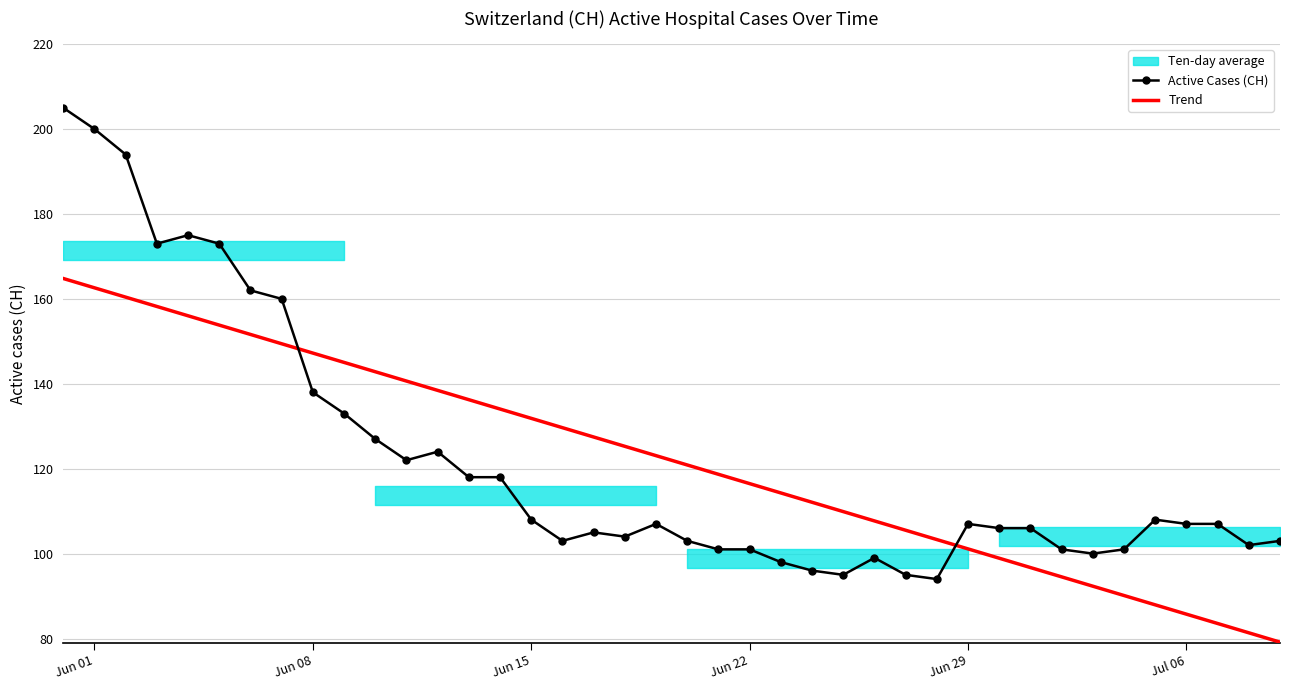

True or false: Active Cases (CH) has a value of 55.2 at Jun 29.

False